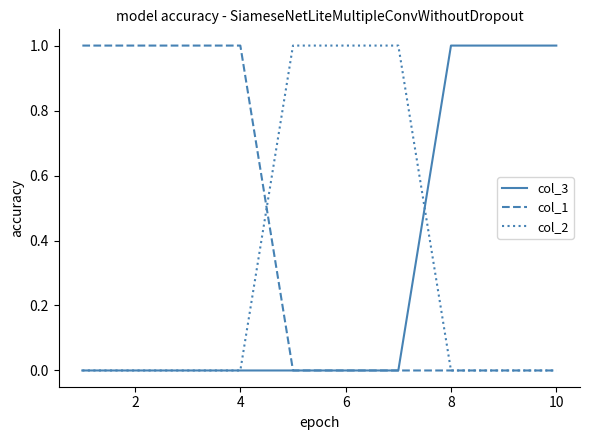

What are all the series names shown in the legend?

col_3, col_1, col_2